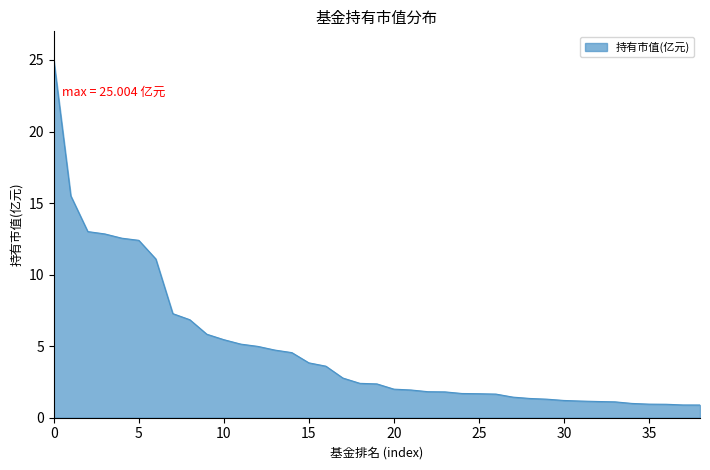

What is the difference between the maximum and minimum values?

24.1